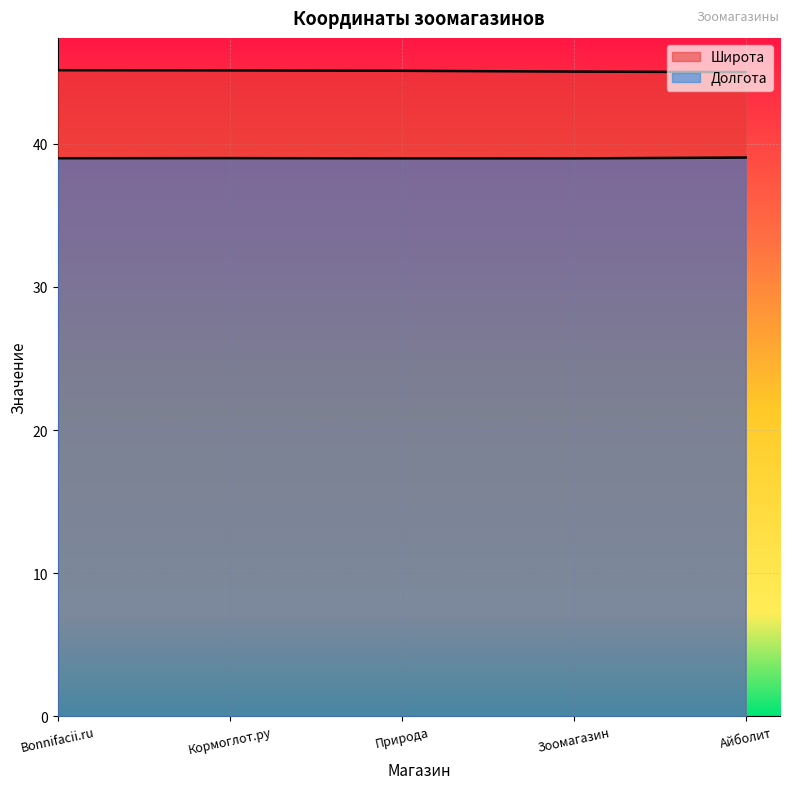

Rank the series by their average value, from highest to lowest.

Широта, Долгота